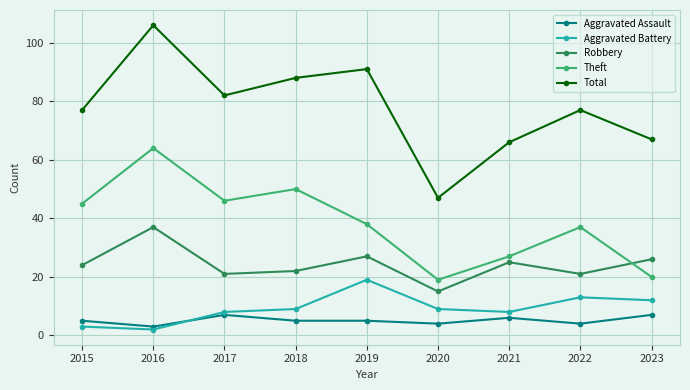

True or false: Aggravated Battery and Robbery intersect in this chart.

False